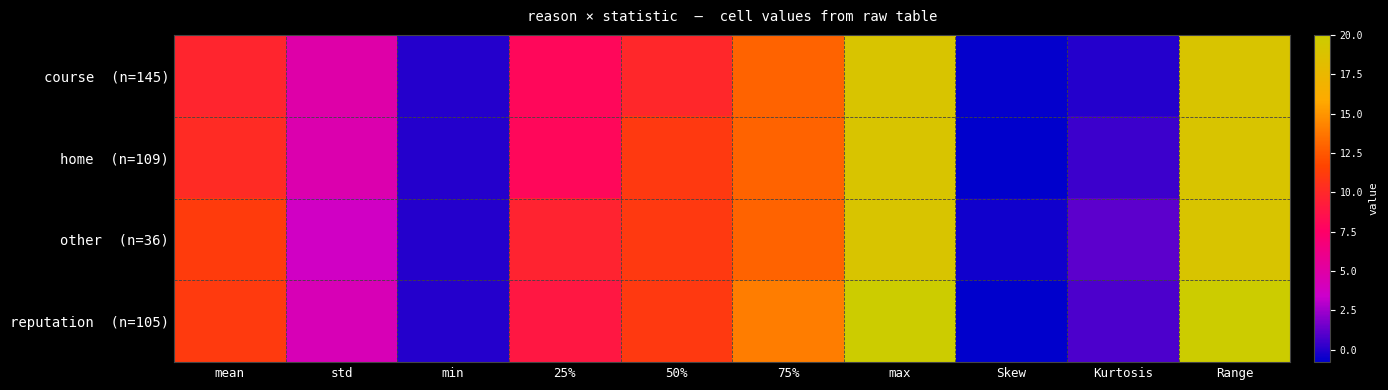

At how many categories does at least one series exceed 17?

2